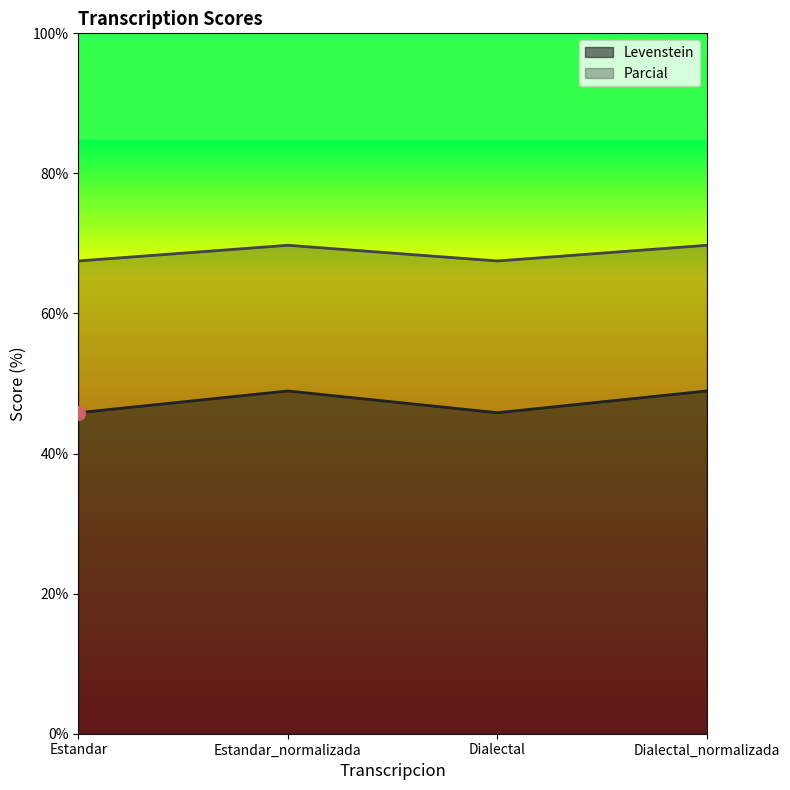

Is the value of Levenstein at Estandar_normalizada greater than the value of Parcial at Estandar?

No